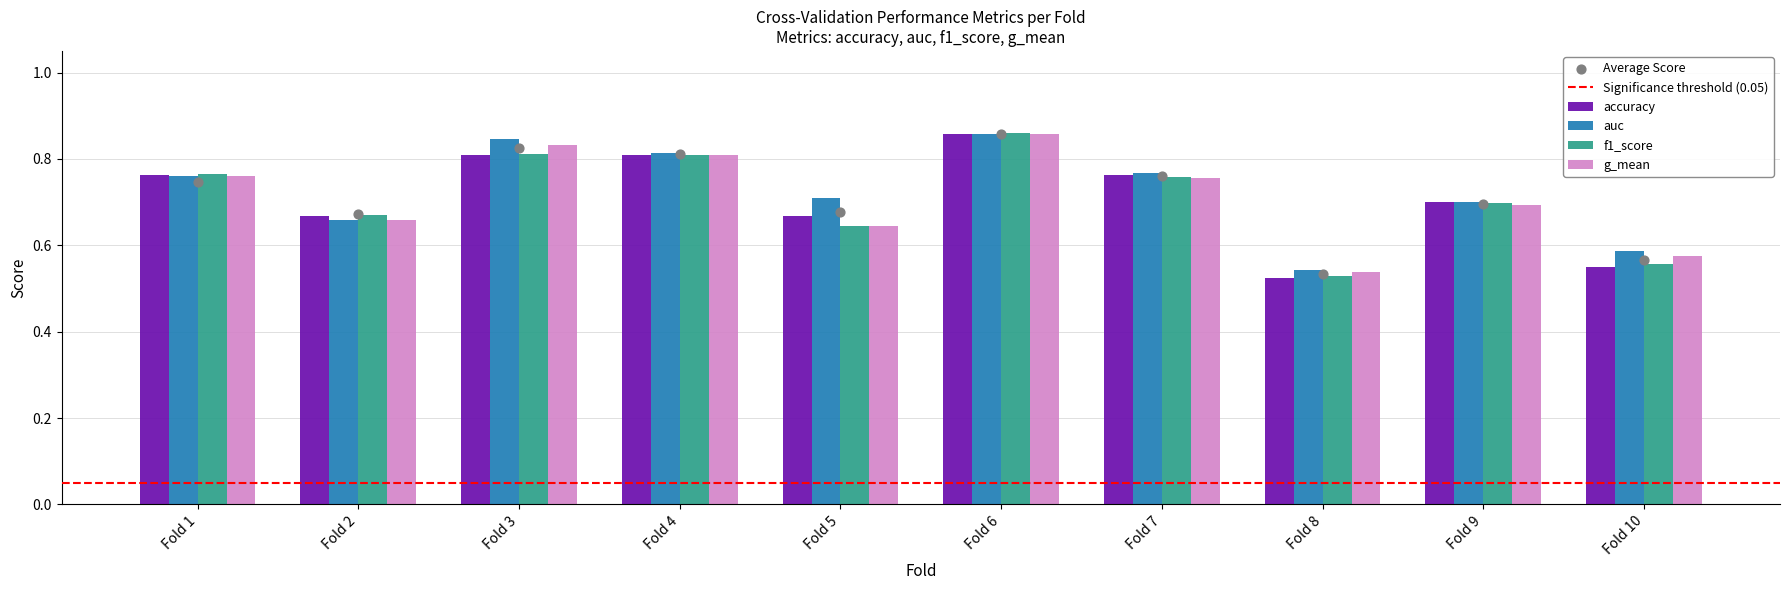

At how many categories does at least one series exceed 0?

10